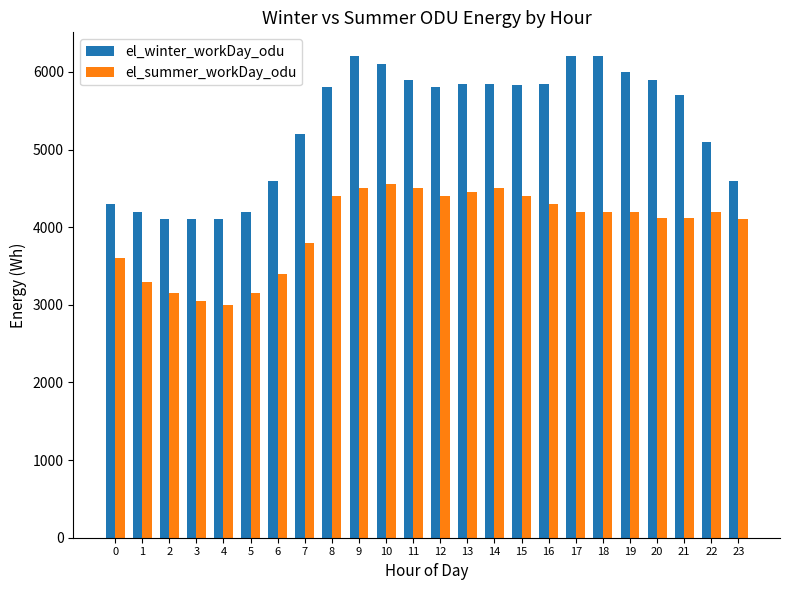

What is the total value across all series at 19?

10200